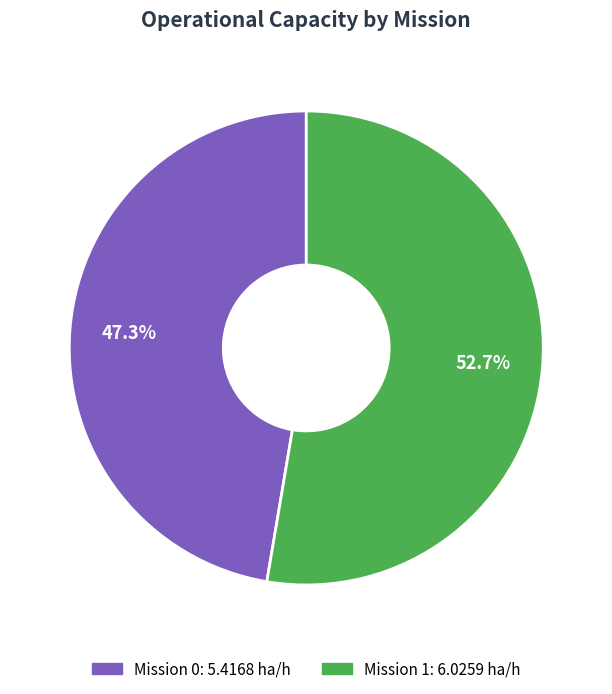

Count the number of slices in the pie.

2